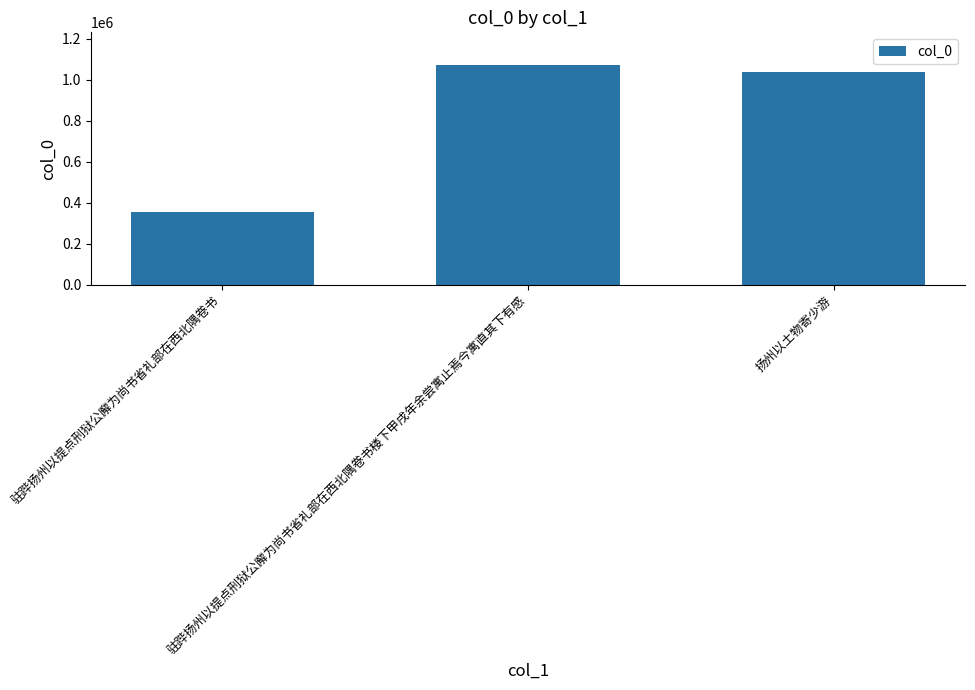

The value at 驻跸扬州以提点刑狱公廨为尚书省礼部在西北隅卷书 is 150330. True or false?

False